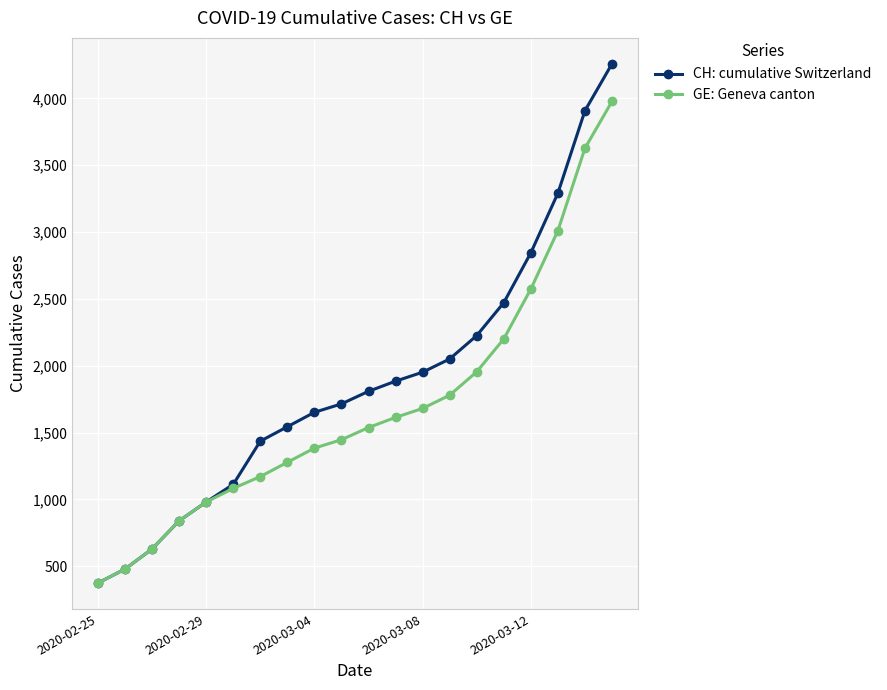

What is the value of the CH: cumulative Switzerland point at the 20th from the left?

4259